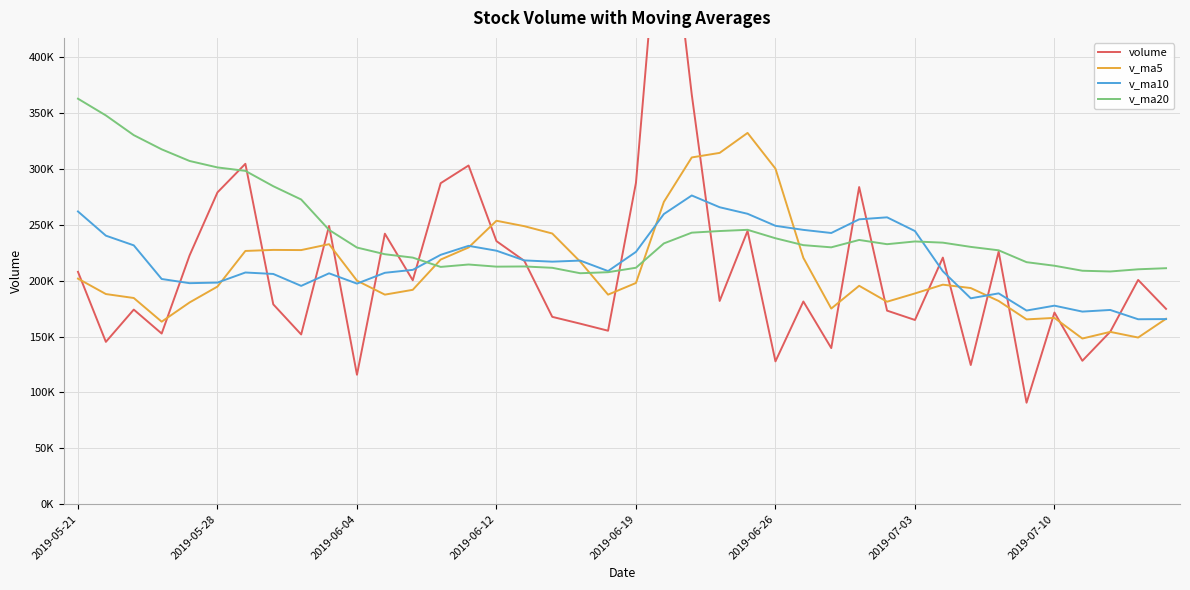

What is the sum of all v_ma5 values?

8411975.1